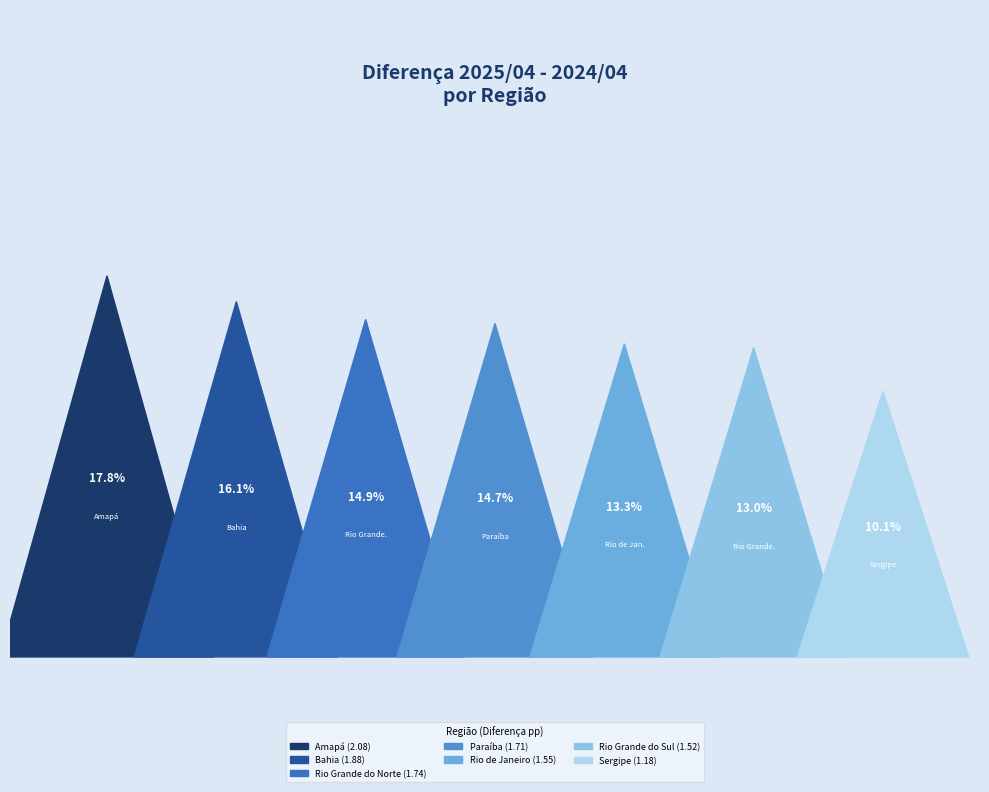

What is the ratio of the value at Bahia to the value at Rio Grande do Sul?

1.2